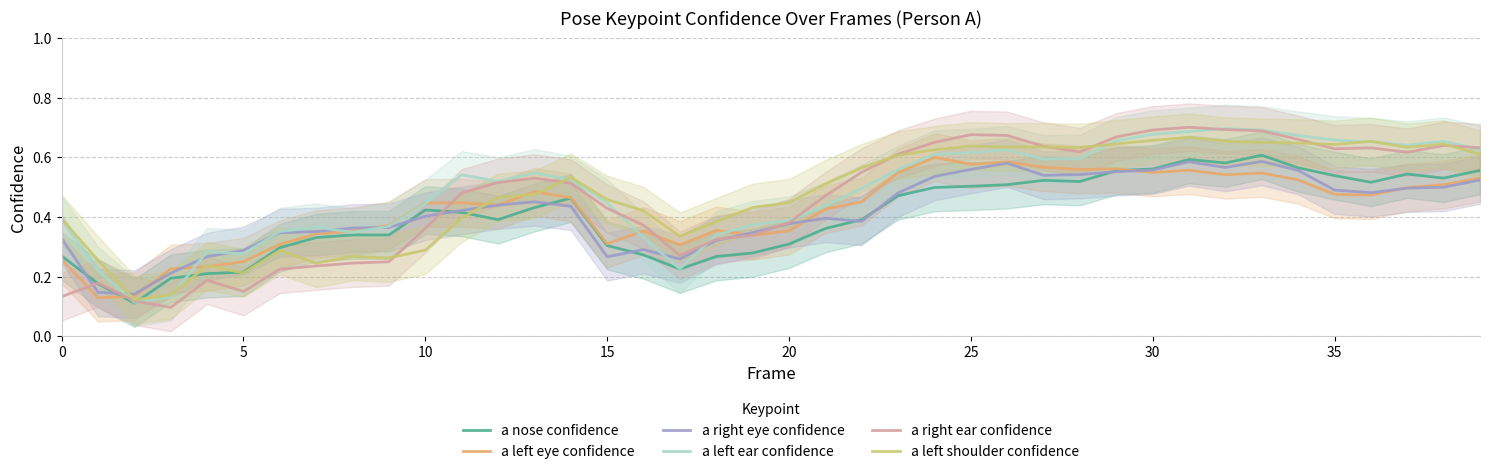

Count the a left eye confidence values in the range 0 to 1.

40